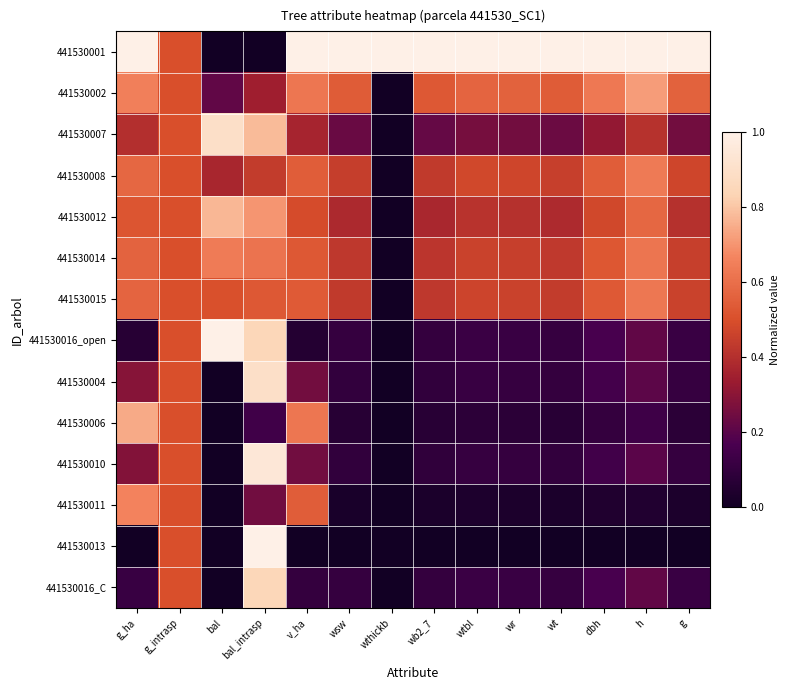

Reading left to right, extract all data points from this chart.

441530001: g_ha=1.0	g_intrasp=0.5	bal=0.0	bal_intrasp=0.0	v_ha=1.0	wsw=1.0	wthickb=1.0	wb2_7=1.0	wtbl=1.0	wr=1.0	wt=1.0	dbh=1.0	h=1.0	g=1.0
441530002: g_ha=0.7	g_intrasp=0.5	bal=0.2	bal_intrasp=0.3	v_ha=0.6	wsw=0.5	wthickb=0.0	wb2_7=0.5	wtbl=0.6	wr=0.6	wt=0.5	dbh=0.6	h=0.7	g=0.6
441530007: g_ha=0.4	g_intrasp=0.5	bal=0.9	bal_intrasp=0.8	v_ha=0.4	wsw=0.2	wthickb=0.0	wb2_7=0.2	wtbl=0.3	wr=0.3	wt=0.2	dbh=0.3	h=0.4	g=0.3
441530008: g_ha=0.6	g_intrasp=0.5	bal=0.4	bal_intrasp=0.4	v_ha=0.5	wsw=0.4	wthickb=0.0	wb2_7=0.4	wtbl=0.5	wr=0.5	wt=0.5	dbh=0.5	h=0.6	g=0.5
441530012: g_ha=0.5	g_intrasp=0.5	bal=0.8	bal_intrasp=0.7	v_ha=0.5	wsw=0.4	wthickb=0.0	wb2_7=0.4	wtbl=0.4	wr=0.4	wt=0.4	dbh=0.5	h=0.6	g=0.4
441530014: g_ha=0.6	g_intrasp=0.5	bal=0.6	bal_intrasp=0.6	v_ha=0.5	wsw=0.4	wthickb=0.0	wb2_7=0.4	wtbl=0.5	wr=0.5	wt=0.4	dbh=0.5	h=0.6	g=0.5
441530015: g_ha=0.6	g_intrasp=0.5	bal=0.5	bal_intrasp=0.5	v_ha=0.5	wsw=0.4	wthickb=0.0	wb2_7=0.4	wtbl=0.5	wr=0.5	wt=0.4	dbh=0.5	h=0.6	g=0.5
441530016_open: g_ha=0.1	g_intrasp=0.5	bal=1.0	bal_intrasp=0.8	v_ha=0.1	wsw=0.1	wthickb=0.0	wb2_7=0.1	wtbl=0.1	wr=0.1	wt=0.1	dbh=0.2	h=0.2	g=0.1
441530004: g_ha=0.3	g_intrasp=0.5	bal=0.0	bal_intrasp=0.9	v_ha=0.3	wsw=0.1	wthickb=0.0	wb2_7=0.1	wtbl=0.1	wr=0.1	wt=0.1	dbh=0.1	h=0.2	g=0.1
441530006: g_ha=0.7	g_intrasp=0.5	bal=0.0	bal_intrasp=0.1	v_ha=0.6	wsw=0.1	wthickb=0.0	wb2_7=0.1	wtbl=0.1	wr=0.1	wt=0.1	dbh=0.1	h=0.1	g=0.1
441530010: g_ha=0.3	g_intrasp=0.5	bal=0.0	bal_intrasp=0.9	v_ha=0.2	wsw=0.1	wthickb=0.0	wb2_7=0.1	wtbl=0.1	wr=0.1	wt=0.1	dbh=0.1	h=0.2	g=0.1
441530011: g_ha=0.7	g_intrasp=0.5	bal=0.0	bal_intrasp=0.2	v_ha=0.5	wsw=0.0	wthickb=0.0	wb2_7=0.0	wtbl=0.0	wr=0.0	wt=0.0	dbh=0.0	h=0.1	g=0.0
441530013: g_ha=0.0	g_intrasp=0.5	bal=0.0	bal_intrasp=1.0	v_ha=0.0	wsw=0.0	wthickb=0.0	wb2_7=0.0	wtbl=0.0	wr=0.0	wt=0.0	dbh=0.0	h=0.0	g=0.0
441530016_C: g_ha=0.1	g_intrasp=0.5	bal=0.0	bal_intrasp=0.8	v_ha=0.1	wsw=0.1	wthickb=0.0	wb2_7=0.1	wtbl=0.1	wr=0.1	wt=0.1	dbh=0.2	h=0.2	g=0.1